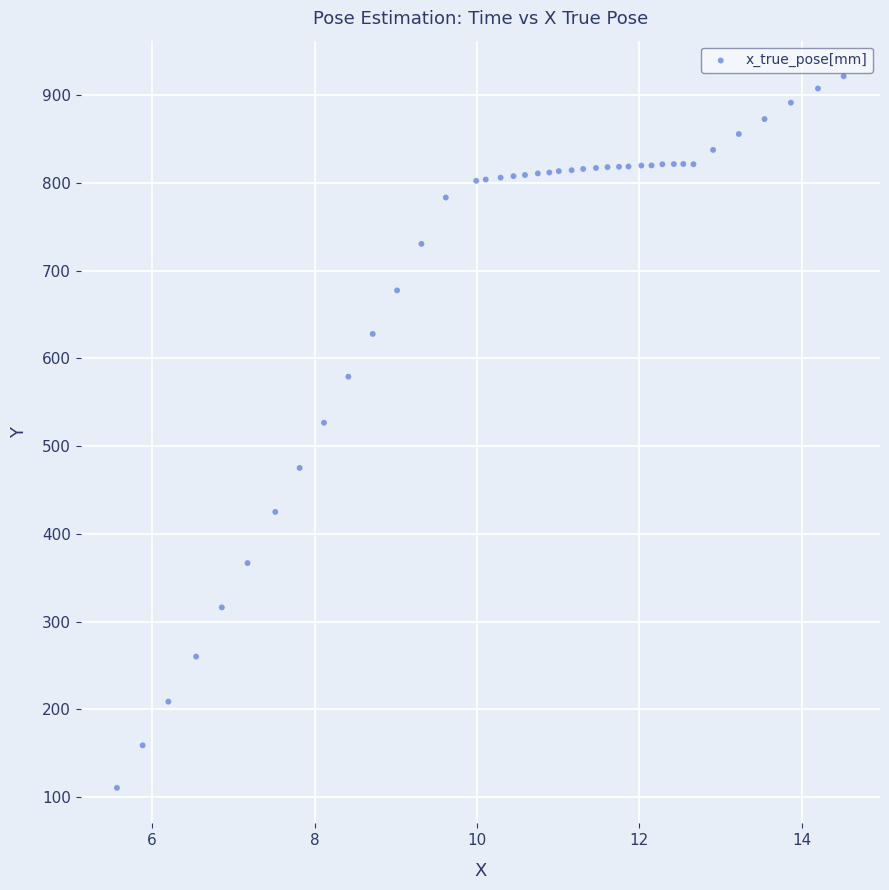

What is the range of Y values (max minus min)?

811.0